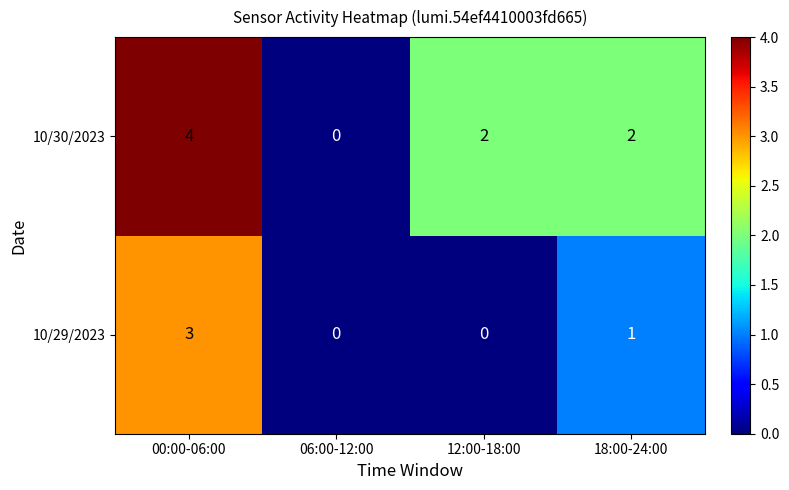

Reading left to right, transcribe all the data shown in this chart.

10/30/2023: 4	0	2	2
10/29/2023: 3	0	0	1